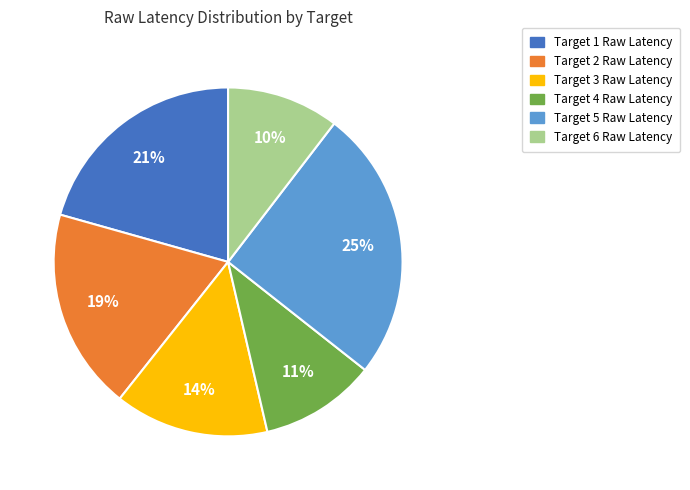

The Target 3 Raw Latency slice represents 14% of the pie. True or false?

True